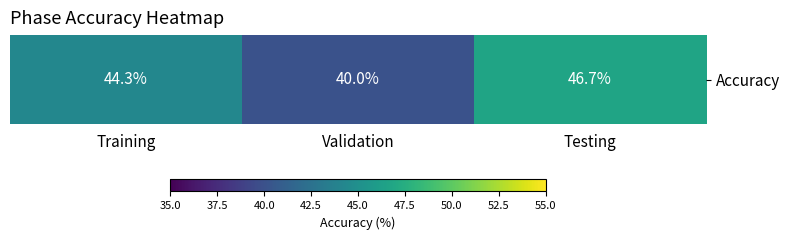

Where does the data first go above 44?

Training